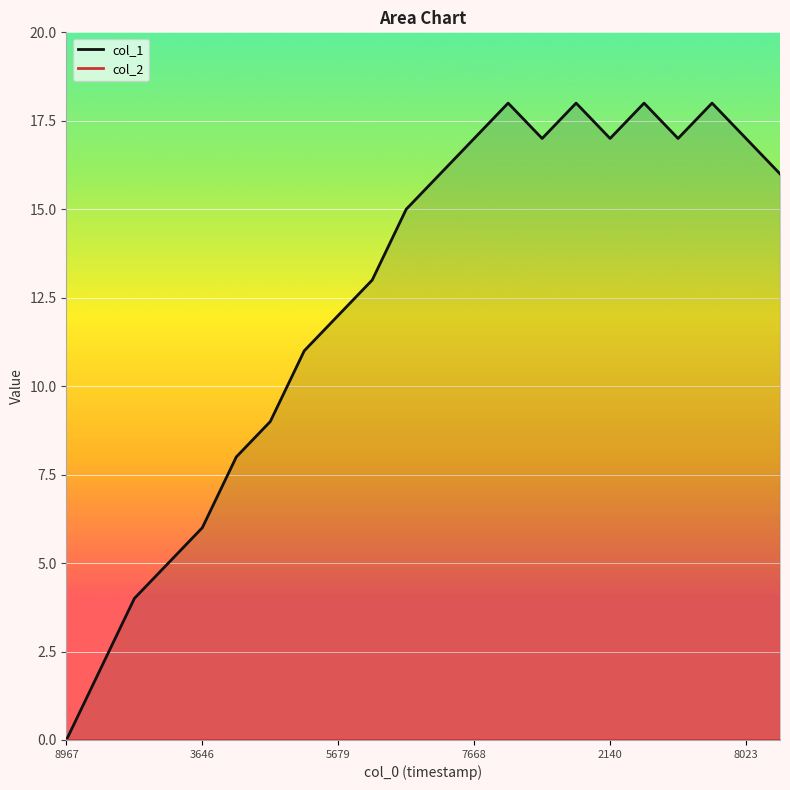

Reading right to left, list all the values displayed in this chart.

col_1_line: 16	17	18	17	18	17	18	17	18	17	16	15	13	12	11	9	8	6	5	4	2	0
col_2_line: 0	0	0	0	0	0	0	0	0	0	0	0	0	0	0	0	0	0	0	0	0	0